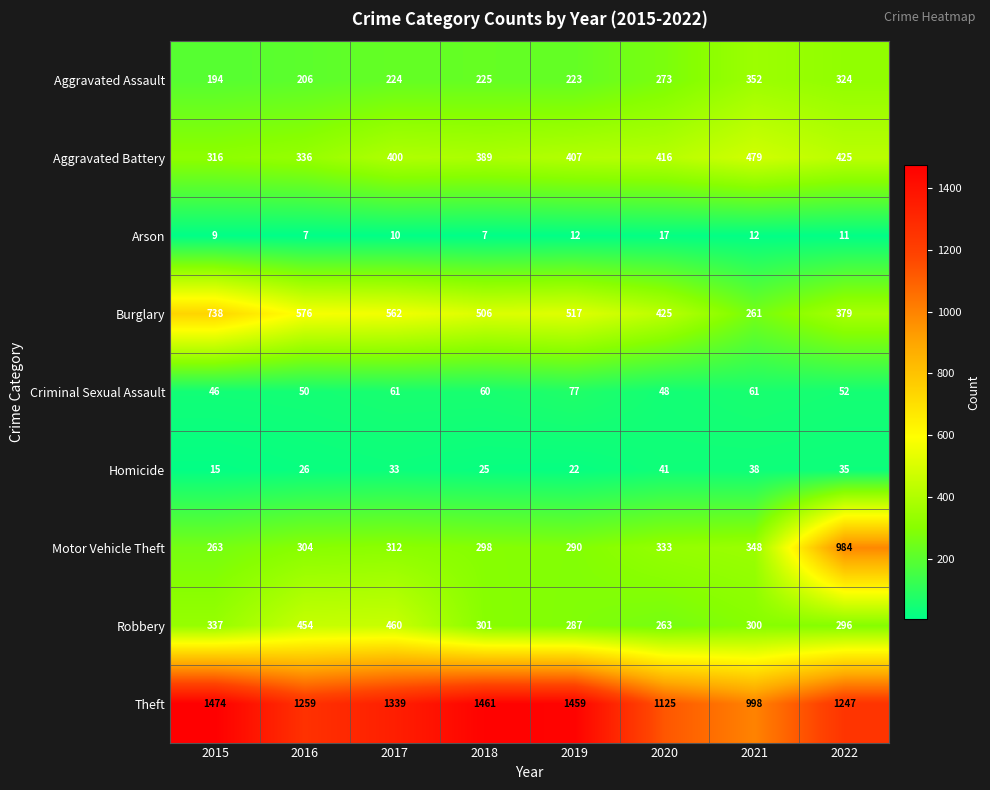

Which series has the largest range (max minus min)?

Motor Vehicle Theft